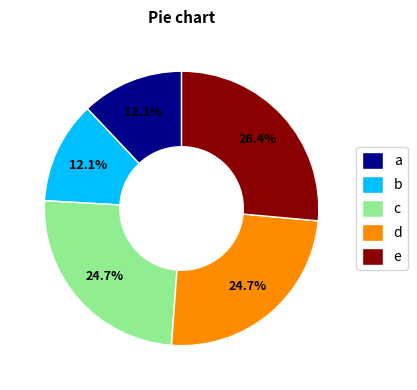

Which category has the biggest portion of the pie?

e